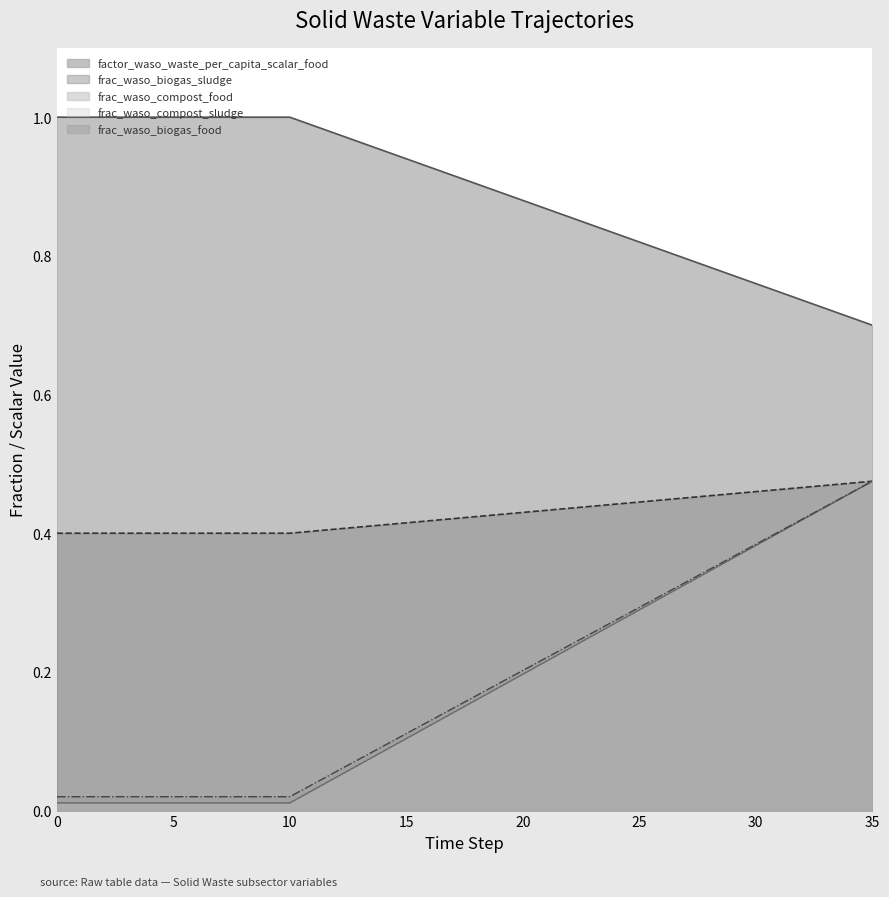

Reading right to left, what are all the values shown in this chart?

factor_waso_waste_per_capita_scalar_food: 0.7	0.7	0.7	0.7	0.7	0.8	0.8	0.8	0.8	0.8	0.8	0.8	0.8	0.9	0.9	0.9	0.9	0.9	0.9	0.9	0.9	1.0	1.0	1.0	1.0	1.0	1.0	1.0	1.0	1.0	1.0	1.0	1.0	1.0	1.0	1.0
frac_waso_biogas_food: 0.5	0.5	0.5	0.5	0.5	0.5	0.5	0.5	0.5	0.4	0.4	0.4	0.4	0.4	0.4	0.4	0.4	0.4	0.4	0.4	0.4	0.4	0.4	0.4	0.4	0.4	0.4	0.4	0.4	0.4	0.4	0.4	0.4	0.4	0.4	0.4
frac_waso_biogas_sludge: 0.5	0.5	0.4	0.4	0.4	0.4	0.4	0.3	0.3	0.3	0.3	0.3	0.3	0.2	0.2	0.2	0.2	0.2	0.1	0.1	0.1	0.1	0.1	0.0	0.0	0.0	0.0	0.0	0.0	0.0	0.0	0.0	0.0	0.0	0.0	0.0
frac_waso_compost_food: 0.5	0.5	0.4	0.4	0.4	0.4	0.4	0.3	0.3	0.3	0.3	0.3	0.3	0.2	0.2	0.2	0.2	0.2	0.1	0.1	0.1	0.1	0.1	0.0	0.0	0.0	0.0	0.0	0.0	0.0	0.0	0.0	0.0	0.0	0.0	0.0
frac_waso_compost_sludge: 0.5	0.5	0.4	0.4	0.4	0.4	0.4	0.3	0.3	0.3	0.3	0.3	0.3	0.2	0.2	0.2	0.2	0.2	0.1	0.1	0.1	0.1	0.1	0.1	0.0	0.0	0.0	0.0	0.0	0.0	0.0	0.0	0.0	0.0	0.0	0.0